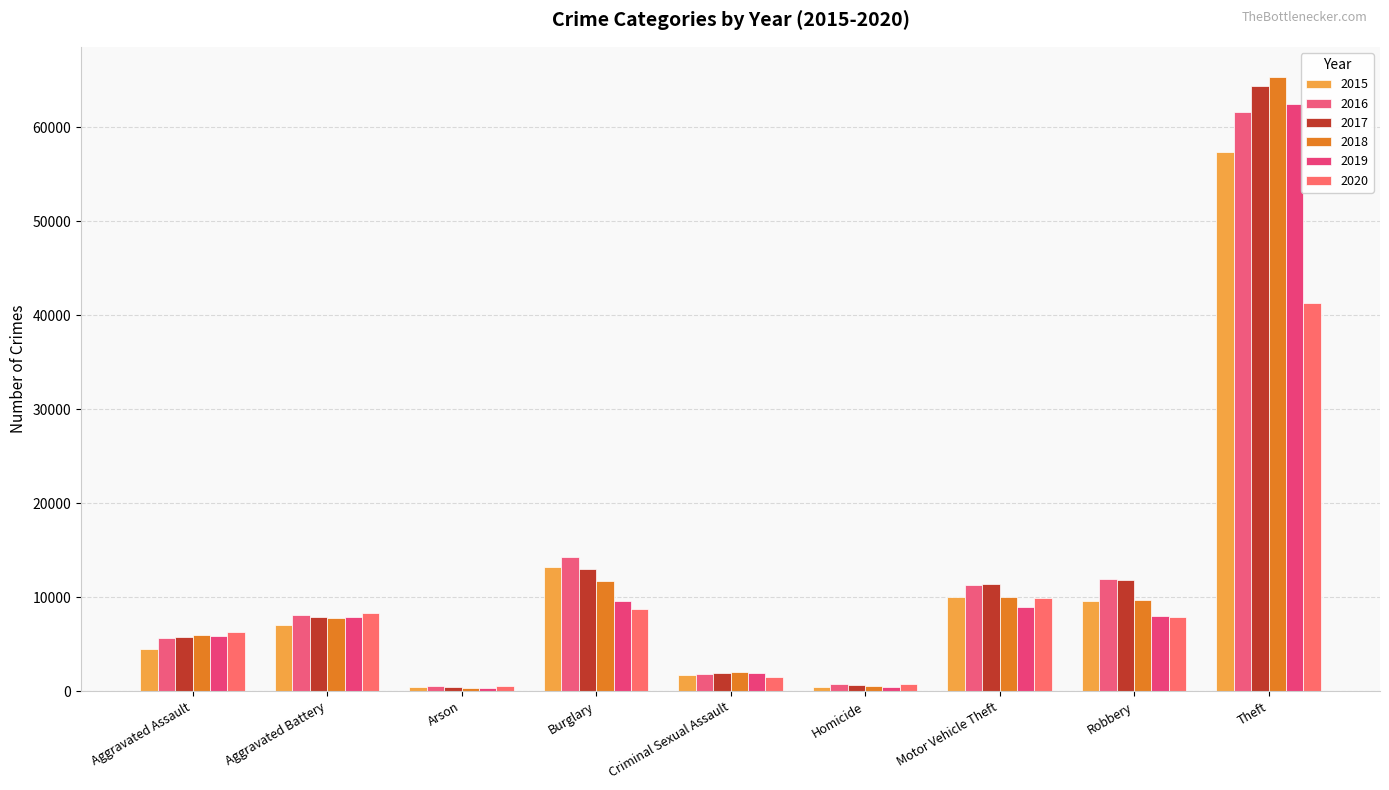

What are all the series names shown in the legend?

2015, 2016, 2017, 2018, 2019, 2020